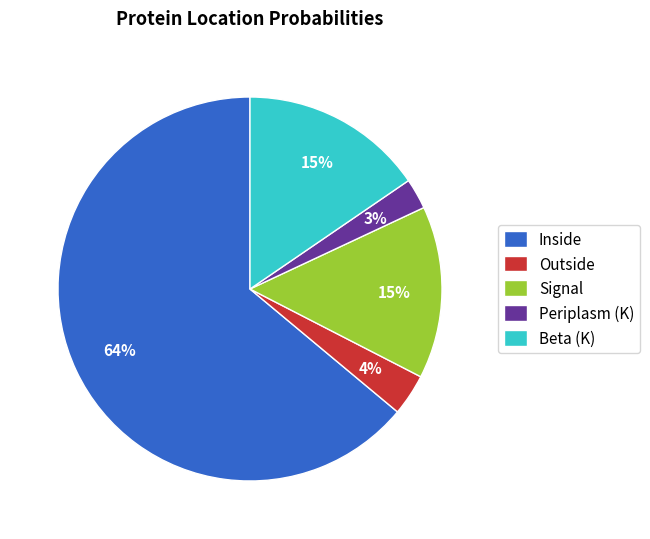

True or false: Periplasm (K) accounts for 3% of the total.

True